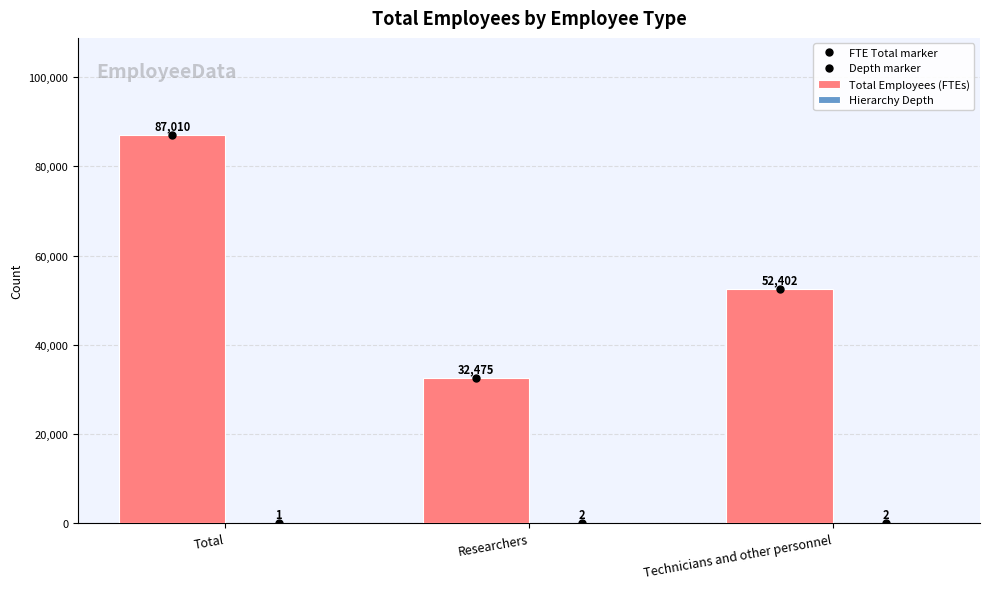

What is the label of the 2nd bar from the left?

Researchers